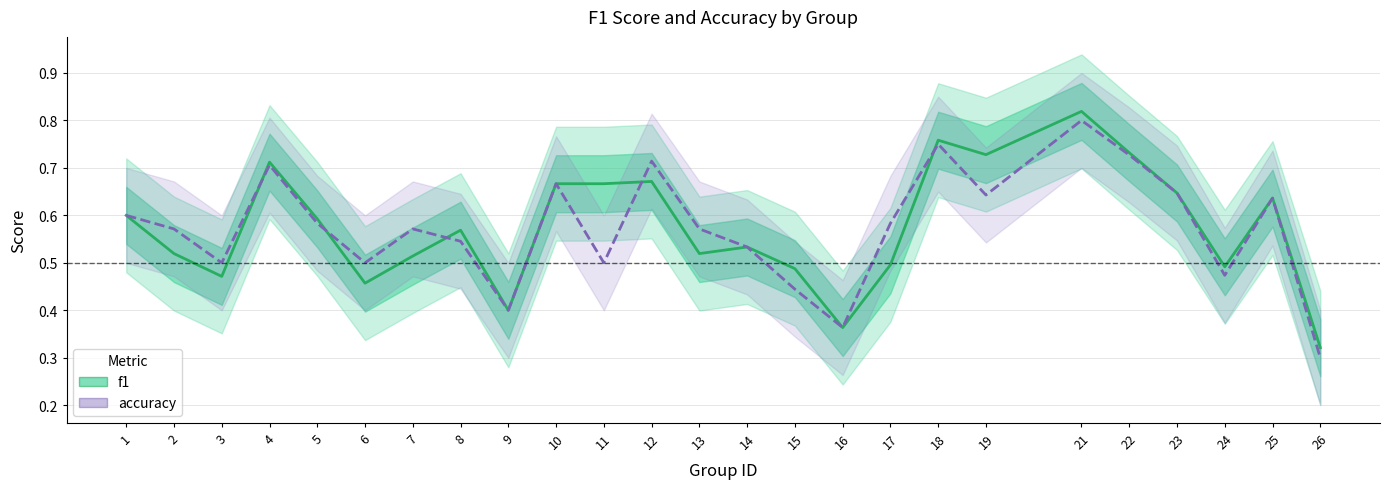

Where is the first local maximum for f1?

4